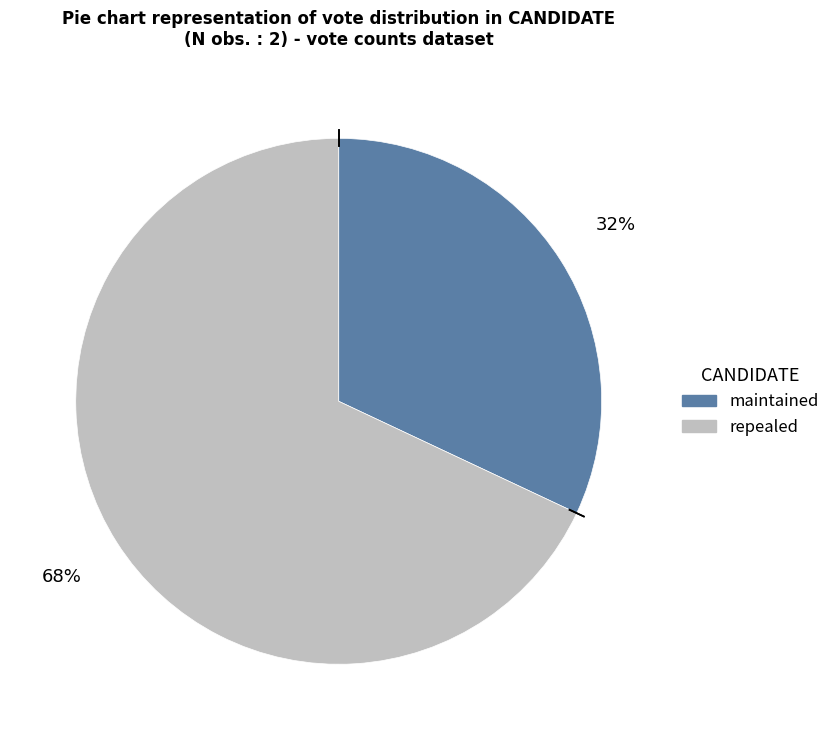

True or false: maintained accounts for 22% of the total.

False